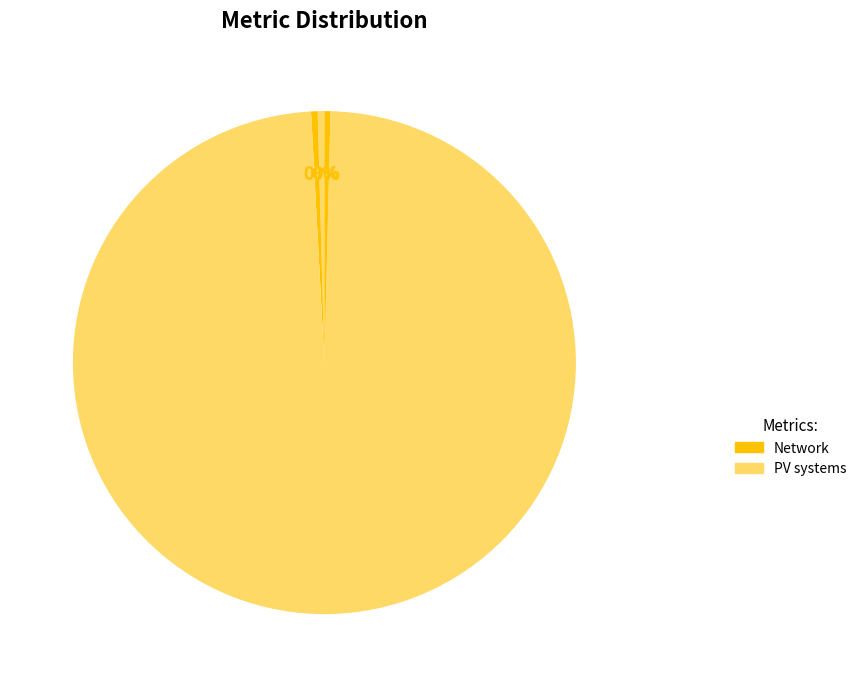

To the nearest percent, what is the average slice percentage?

20%